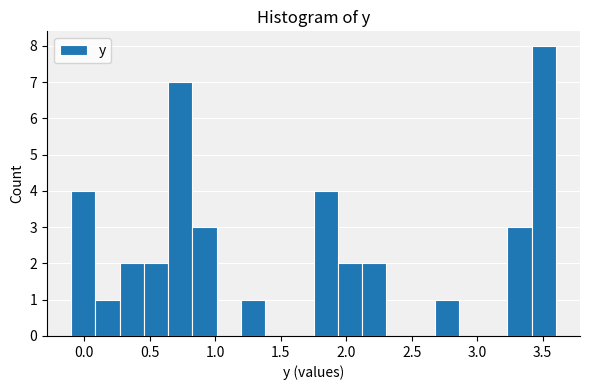

Read against the x-axis, roughly where is the centre of the tallest bar?

3.50